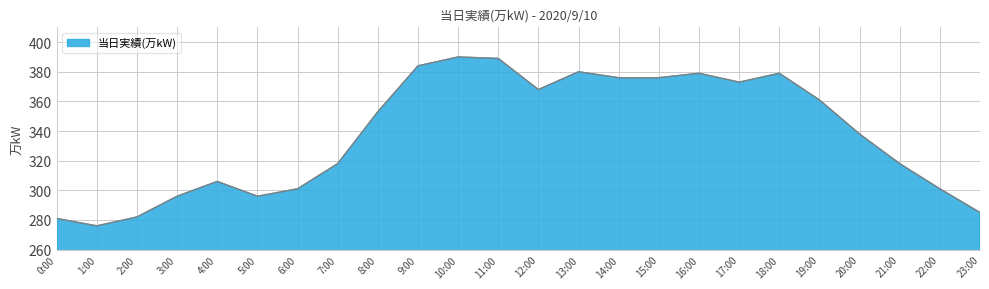

Reading left to right, transcribe all the data shown in this chart.

0:00=281	1:00=276	2:00=282	3:00=296	4:00=306	5:00=296	6:00=301	7:00=318	8:00=353	9:00=384	10:00=390	11:00=389	12:00=368	13:00=380	14:00=376	15:00=376	16:00=379	17:00=373	18:00=379	19:00=361	20:00=338	21:00=318	22:00=301	23:00=285